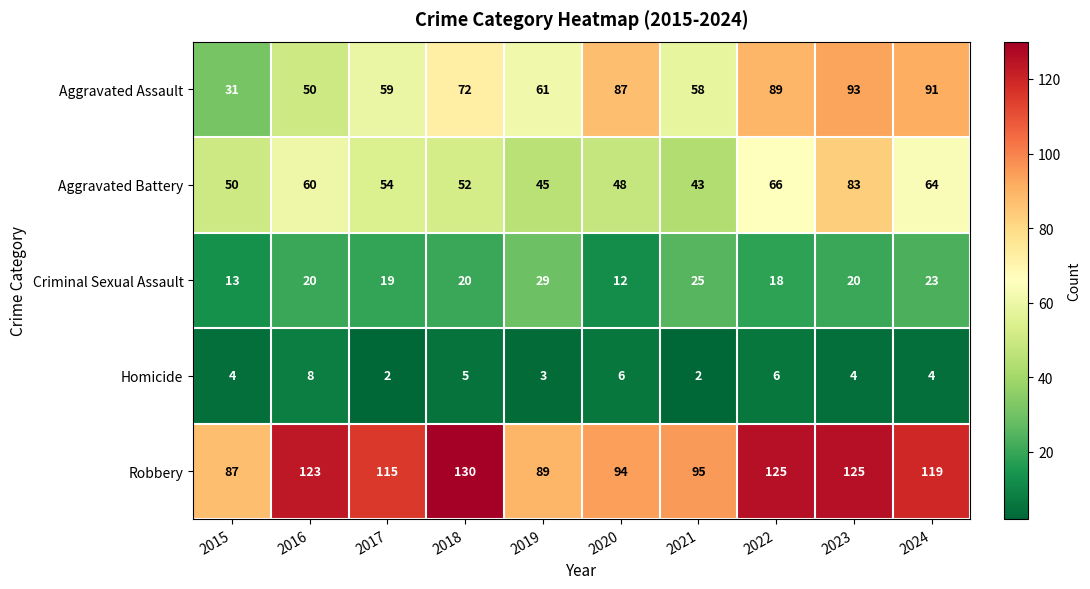

The Criminal Sexual Assault series shows 13 at 2023. True or false?

False